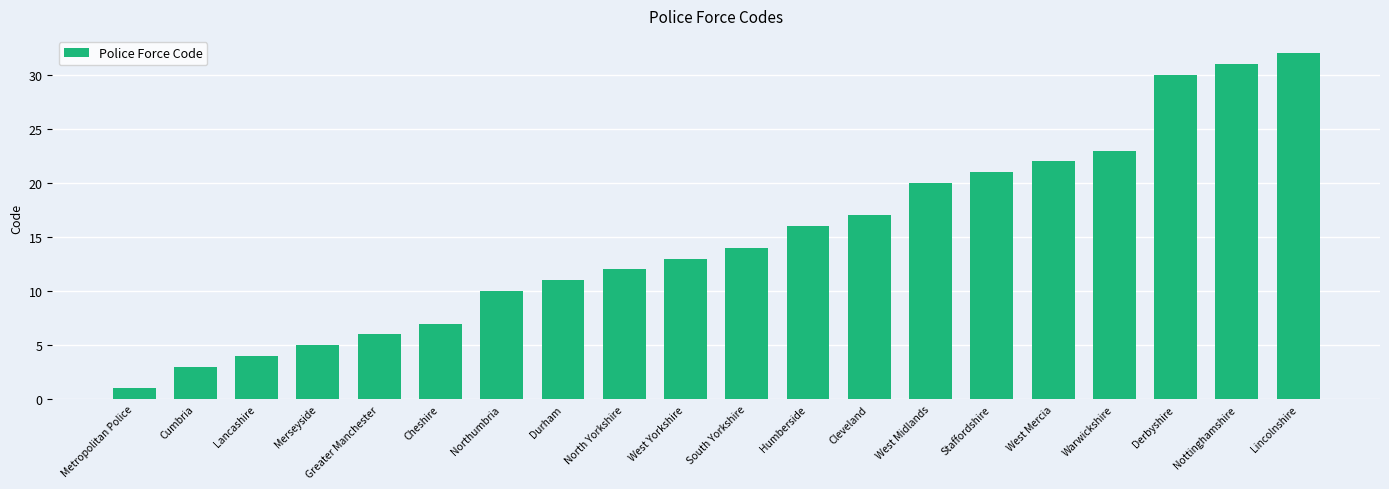

The chart shows a value of 32 at Lincolnshire. True or false?

True